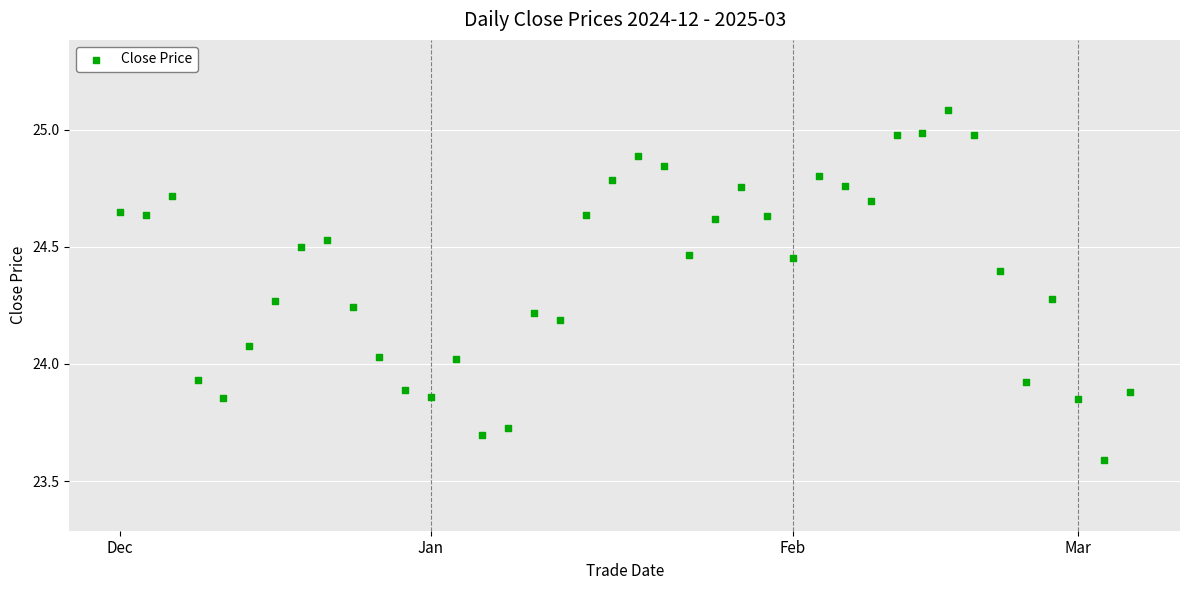

What is the range of Y values (max minus min)?

1.5